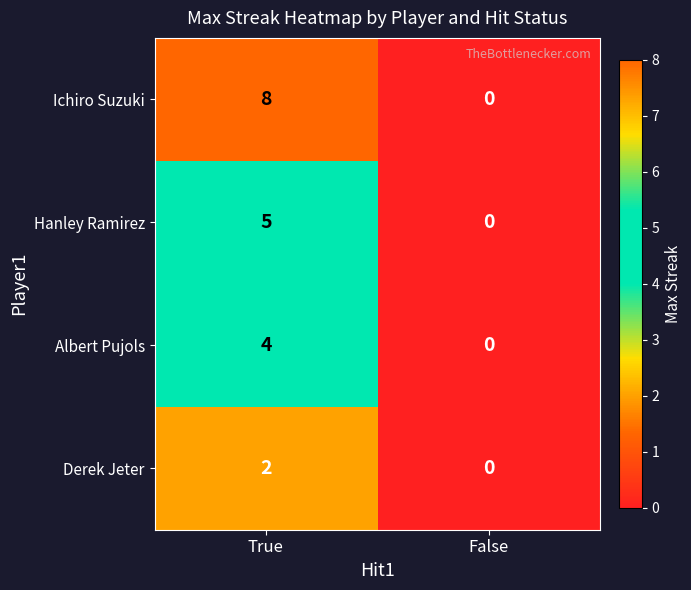

True or false: Ichiro Suzuki has a value of 8 at True.

True